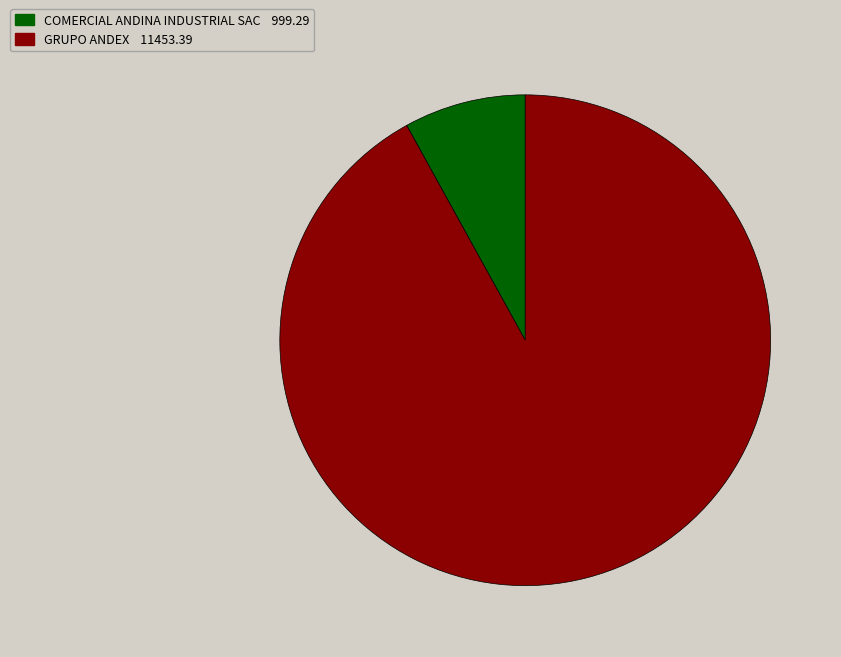

Is there any slice that represents more than half of the pie?

Yes